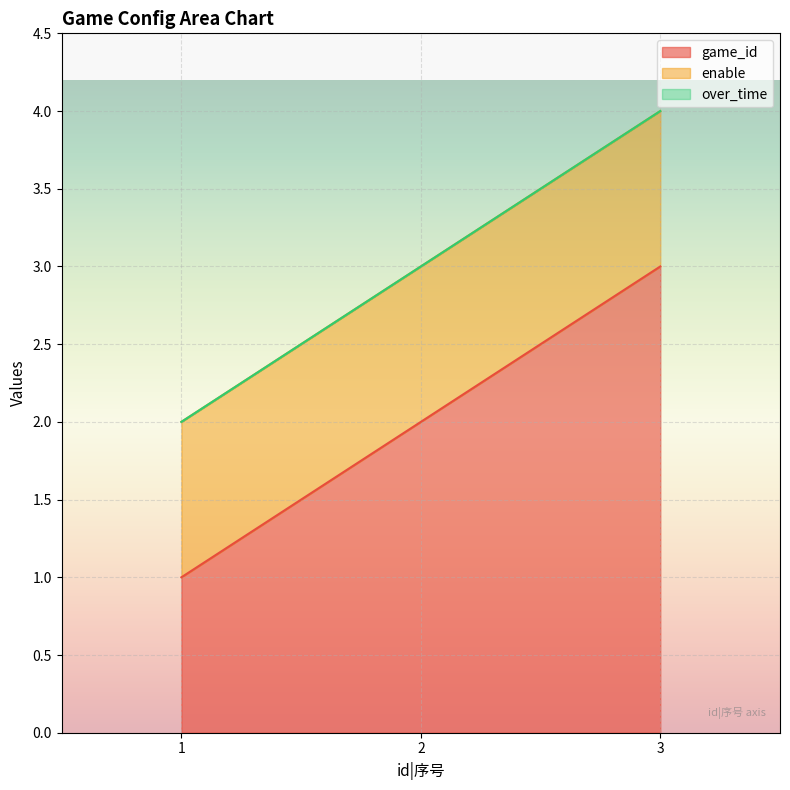

Rank the categories by game_id value from lowest to highest.

1, 2, 3